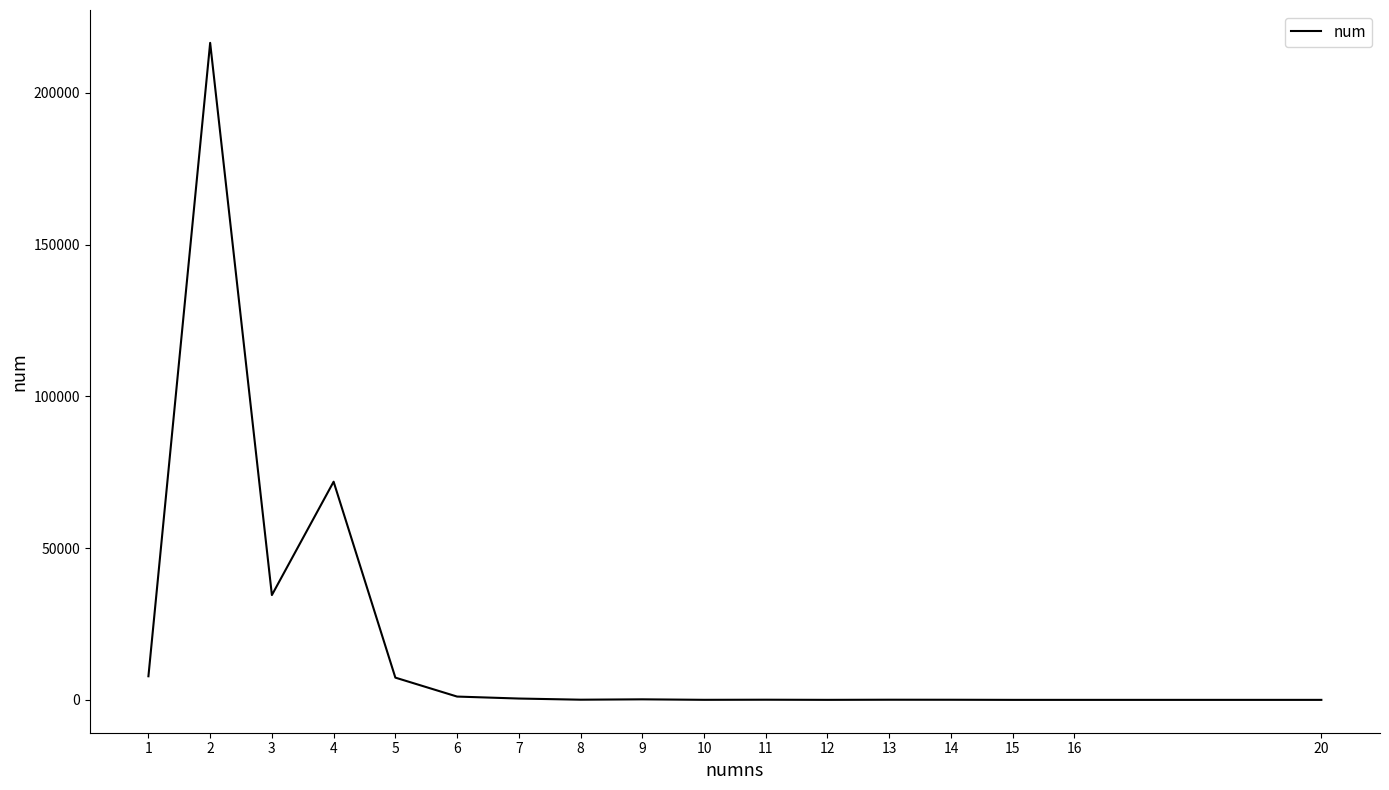

What is the sum of the values at 5 and 6?

8419